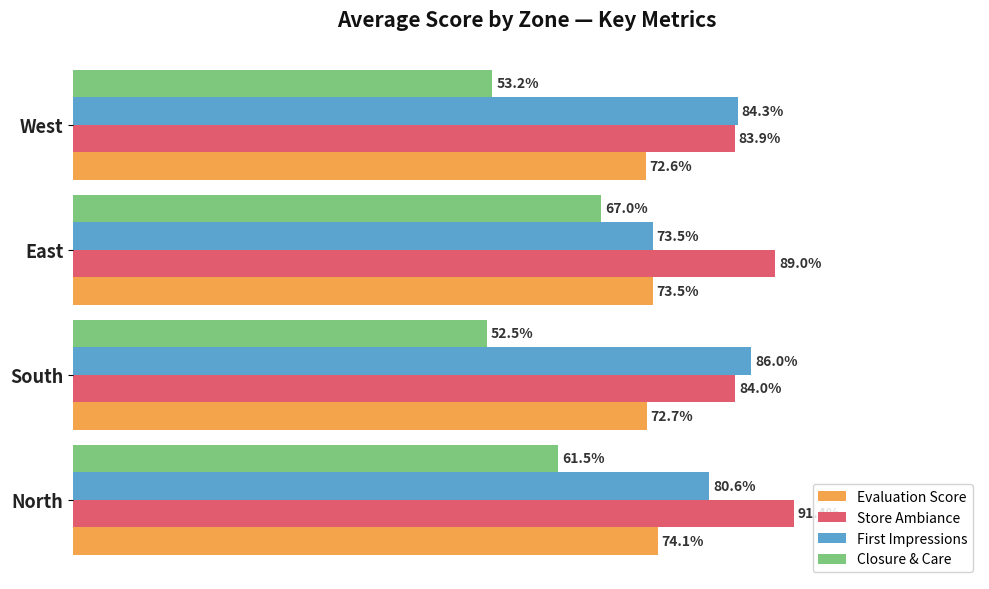

List the series in order of their overall mean, highest first.

Store Ambiance, First Impressions, Evaluation Score, Closure & Care